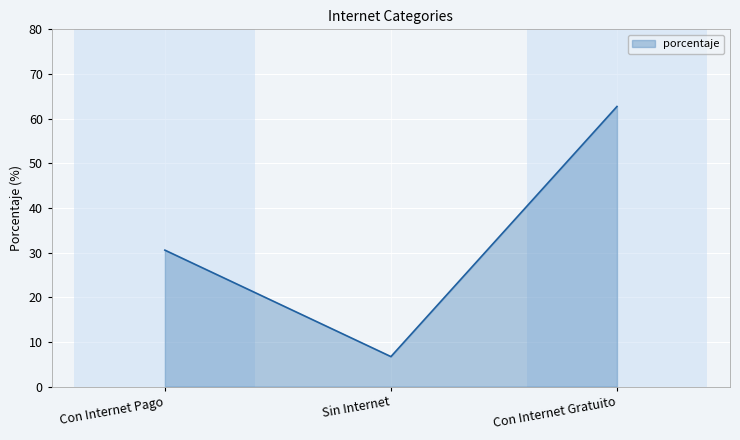

Does the chart have visible grid lines?

Yes